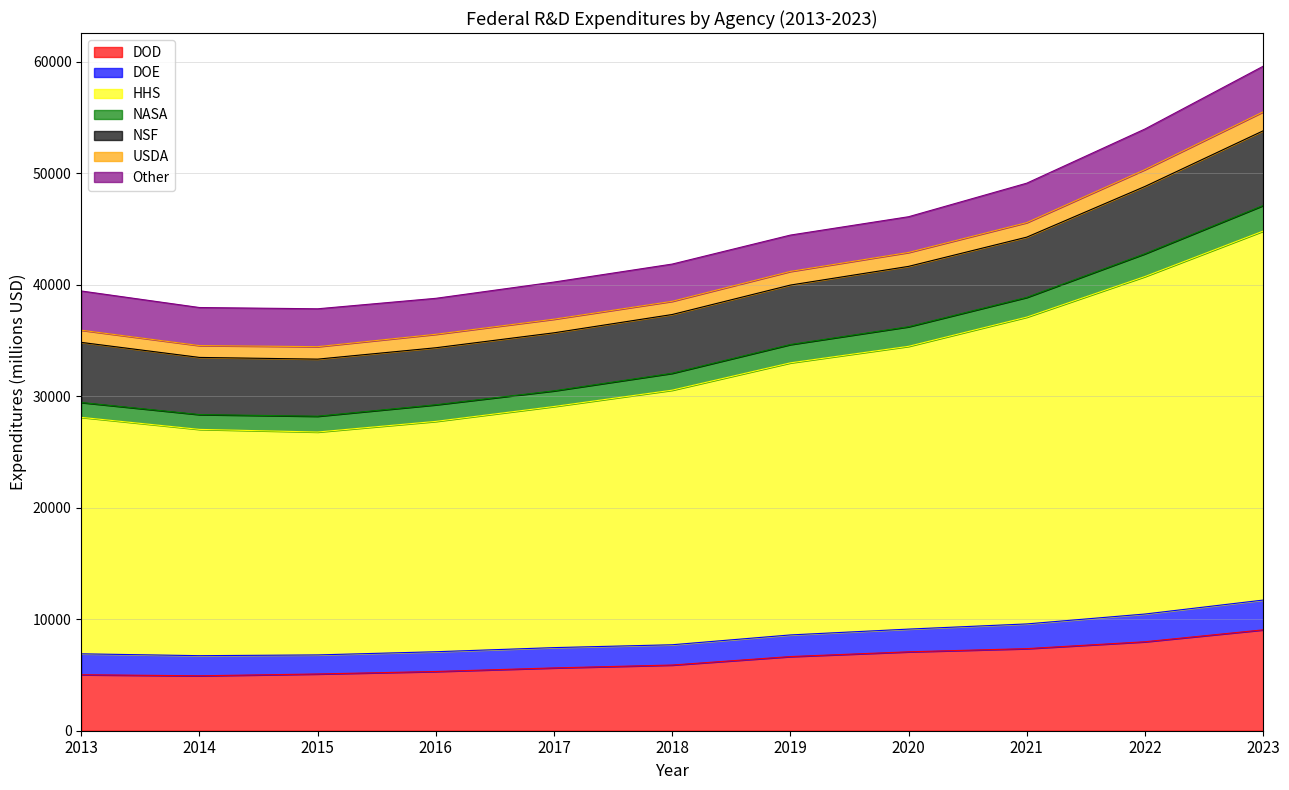

What are all the series names shown in the legend?

DOD, DOE, HHS, NASA, NSF, USDA, Other